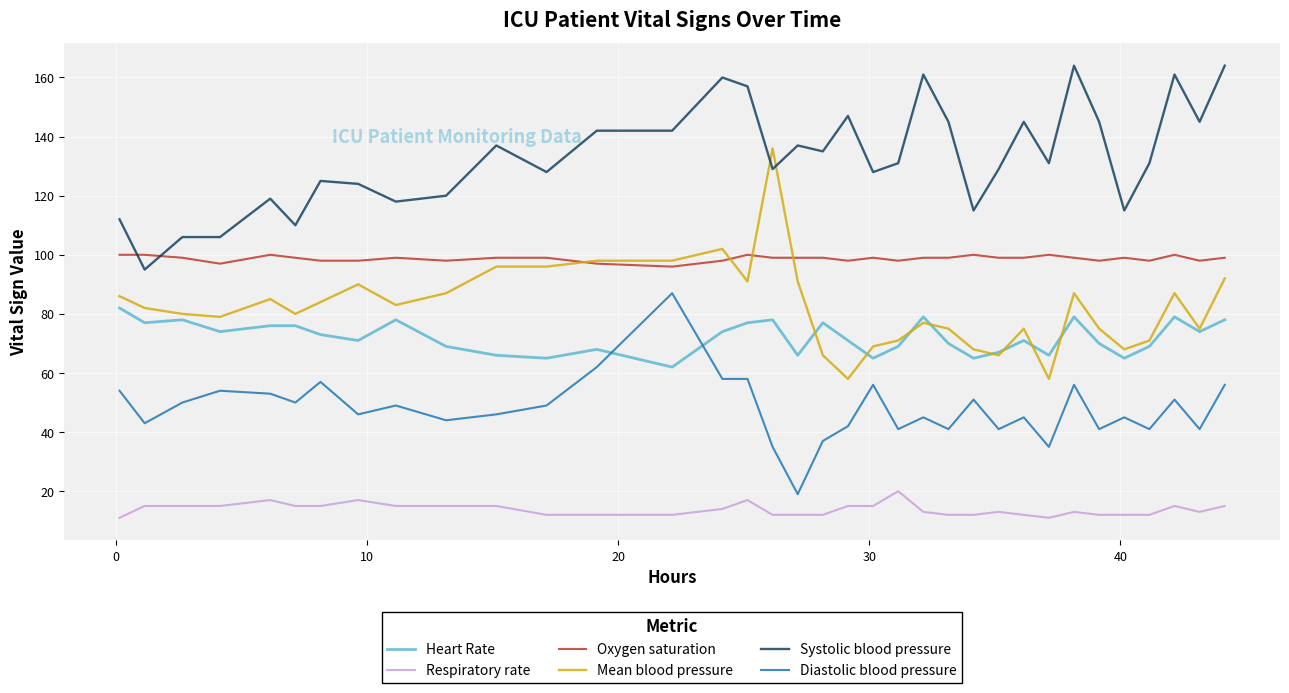

Which series has the largest total across all categories?

Systolic blood pressure